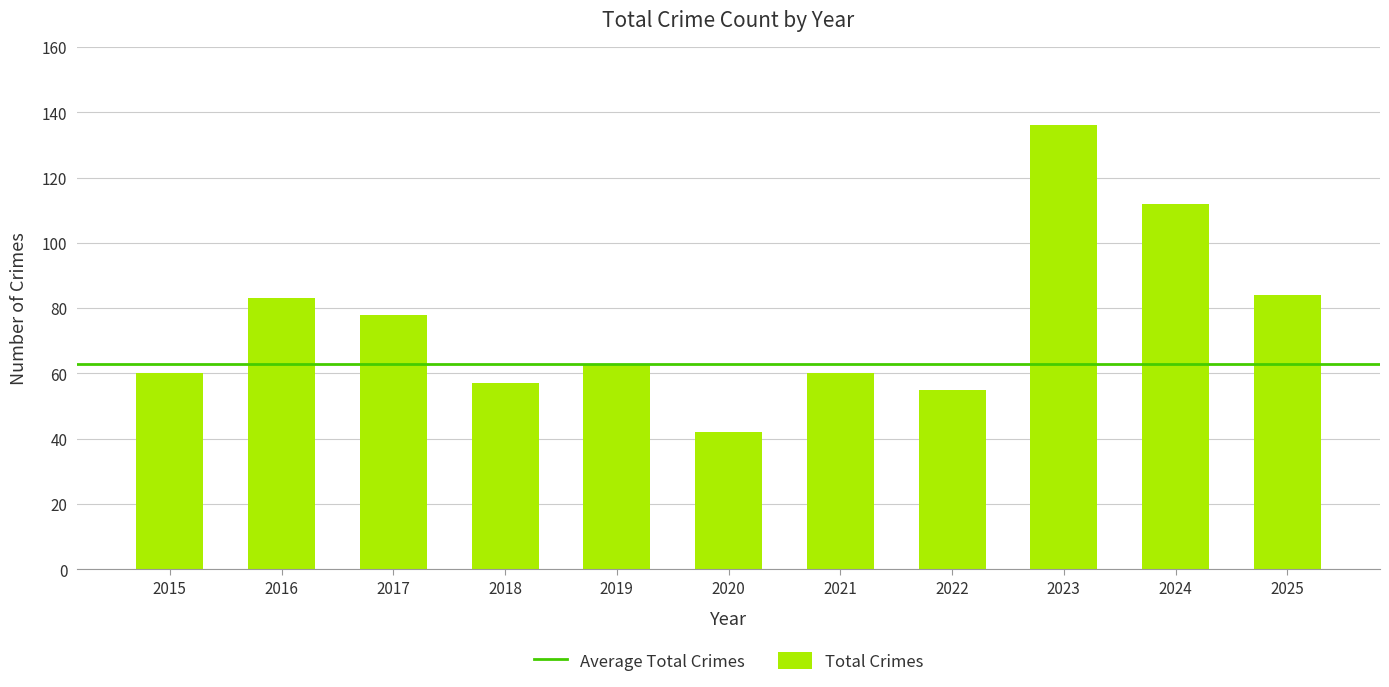

What is the approximate value at 2024, to the nearest 5?

110